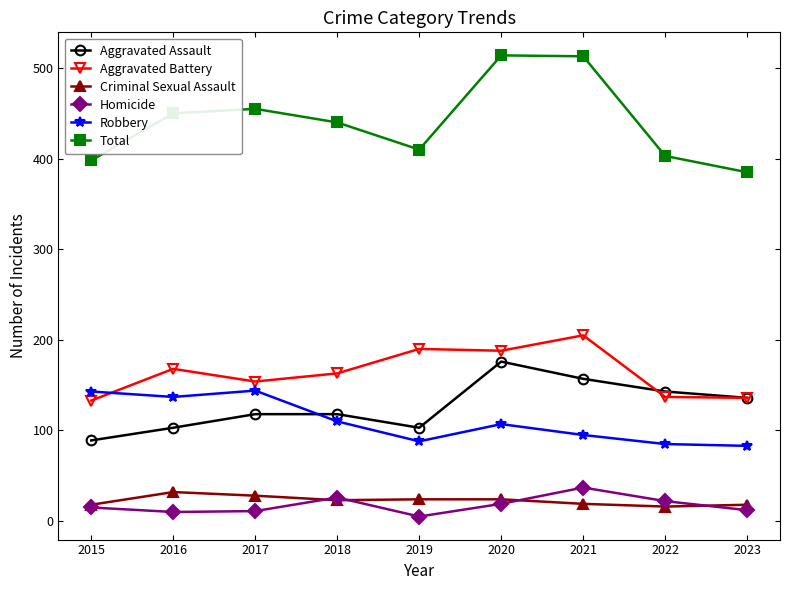

Which series has the widest spread of values?

Total